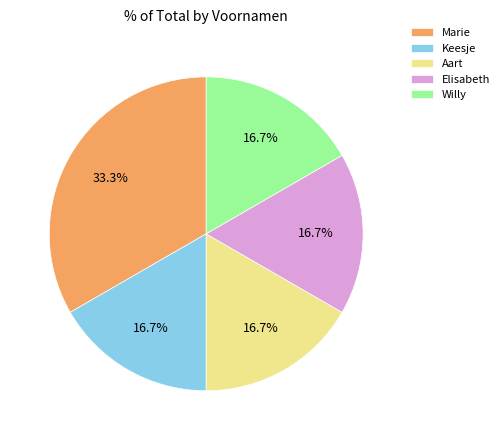

To the nearest percent, what is the difference between the Keesje and Marie slice percentages?

17%